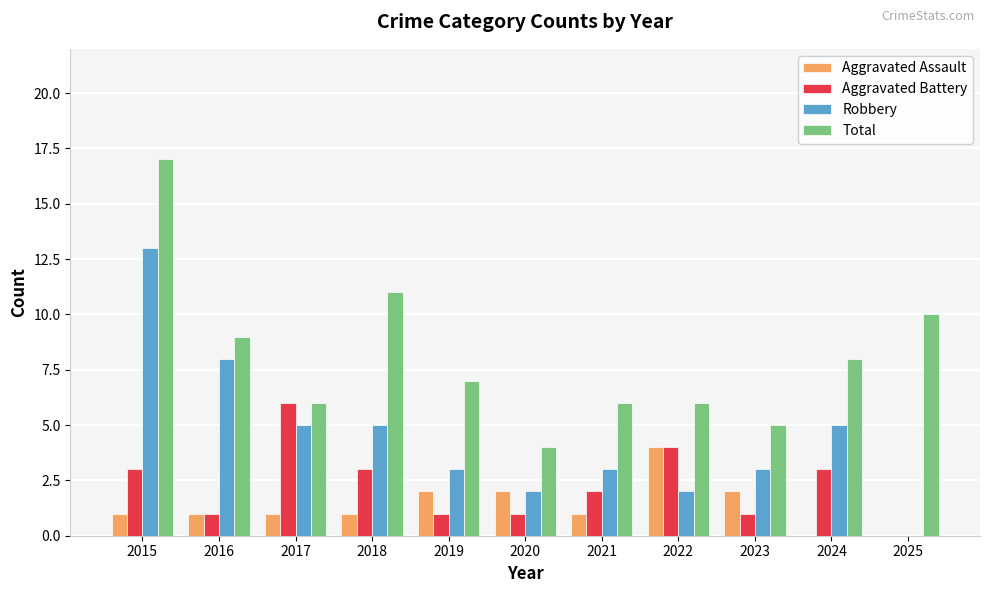

Reading left to right, extract all data points from this chart.

Aggravated Assault: 2015=1	2016=1	2017=1	2018=1	2019=2	2020=2	2021=1	2022=4	2023=2	2024=0	2025=0
Aggravated Battery: 2015=3	2016=1	2017=6	2018=3	2019=1	2020=1	2021=2	2022=4	2023=1	2024=3	2025=0
Robbery: 2015=13	2016=8	2017=5	2018=5	2019=3	2020=2	2021=3	2022=2	2023=3	2024=5	2025=0
Total: 2015=17	2016=9	2017=6	2018=11	2019=7	2020=4	2021=6	2022=6	2023=5	2024=8	2025=10